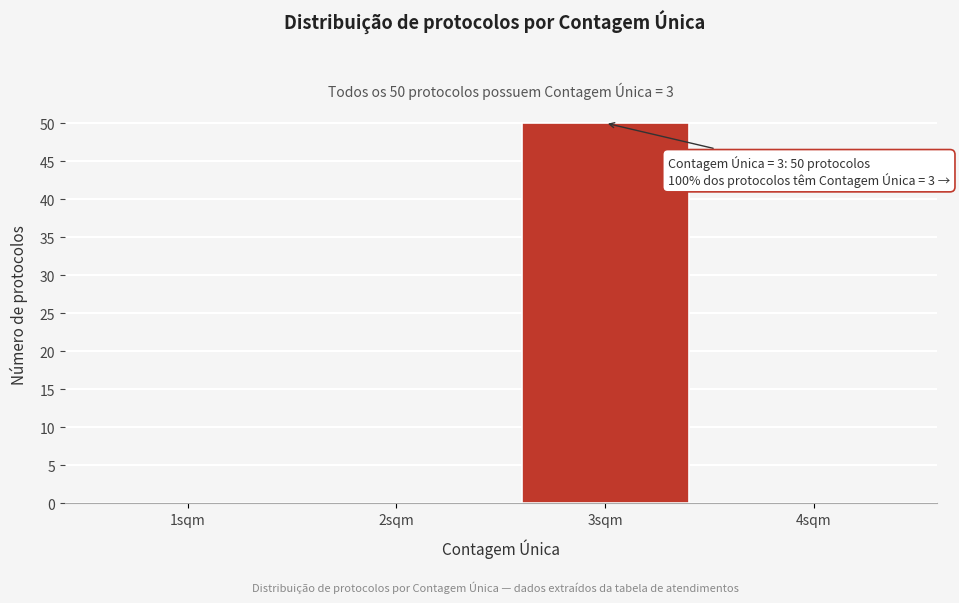

Reading left to right, extract all data points from this chart.

1sqm=0	2sqm=0	3sqm=50	4sqm=0